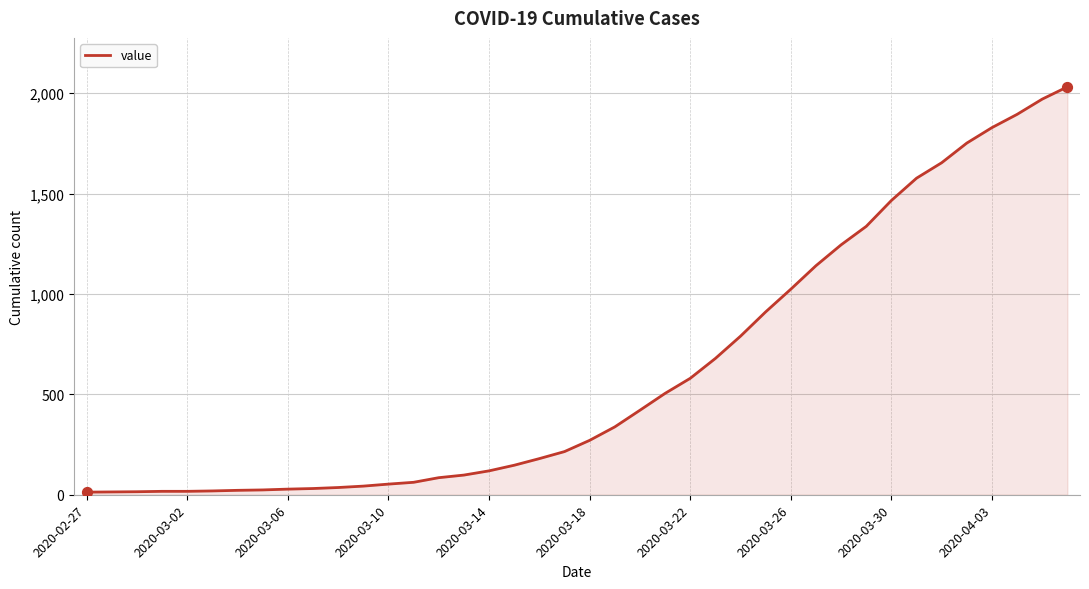

What is the greatest value displayed?

2032